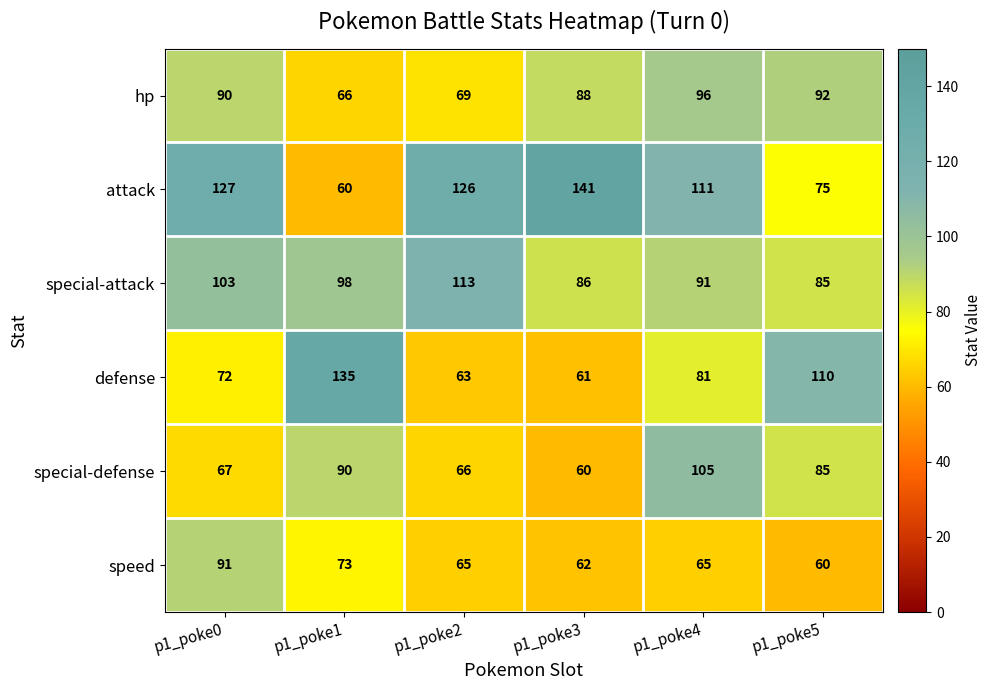

What is the average value of the defense series?

87